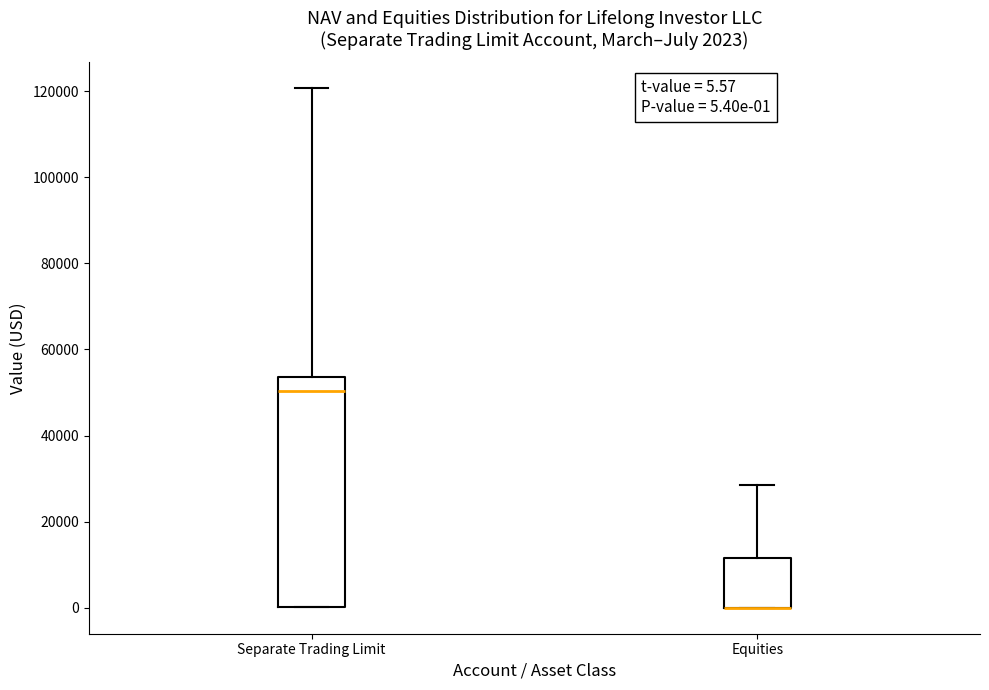

Which box is the tallest, from its lower edge to its upper edge?

Separate Trading Limit